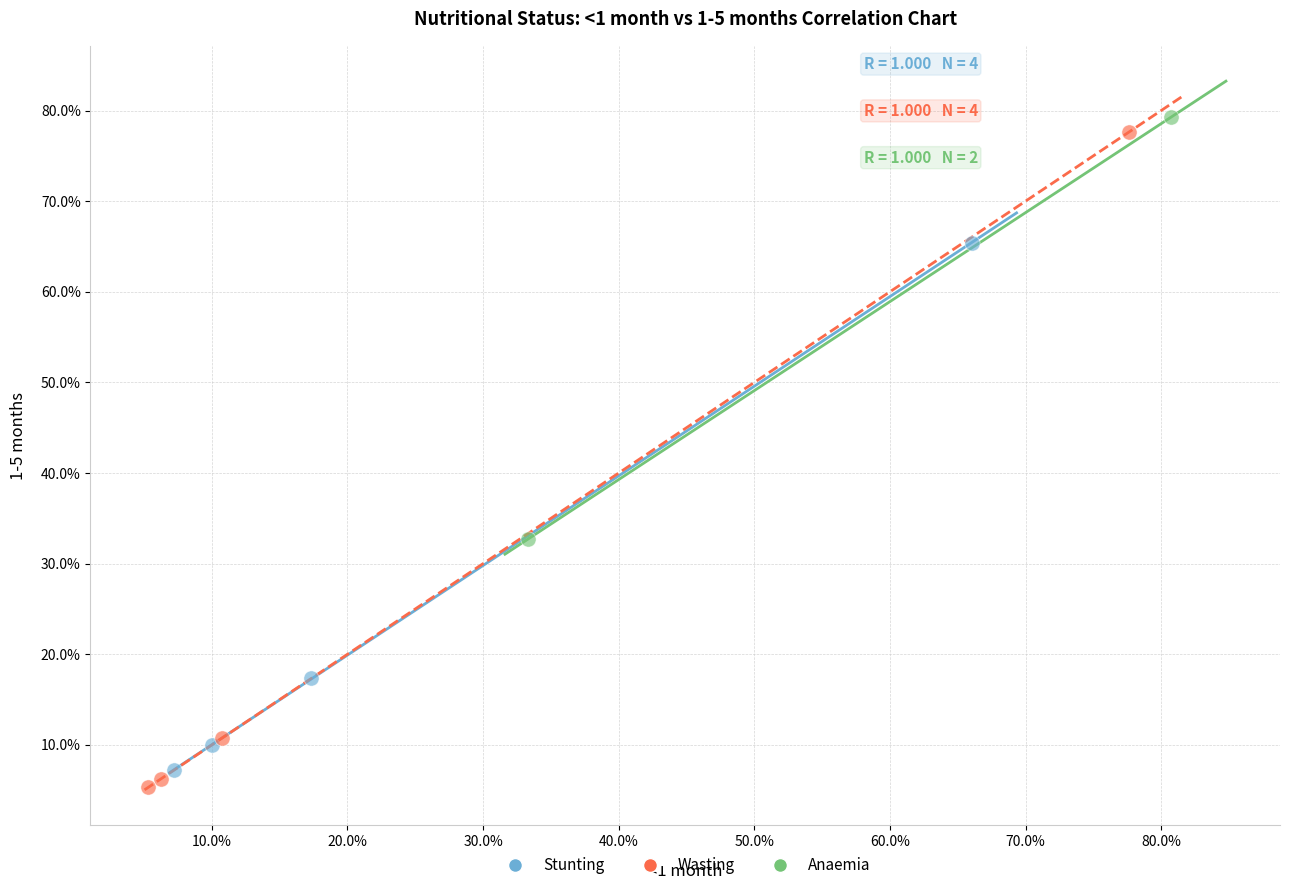

What are all the series names shown in the legend?

Stunting, Wasting, Anaemia